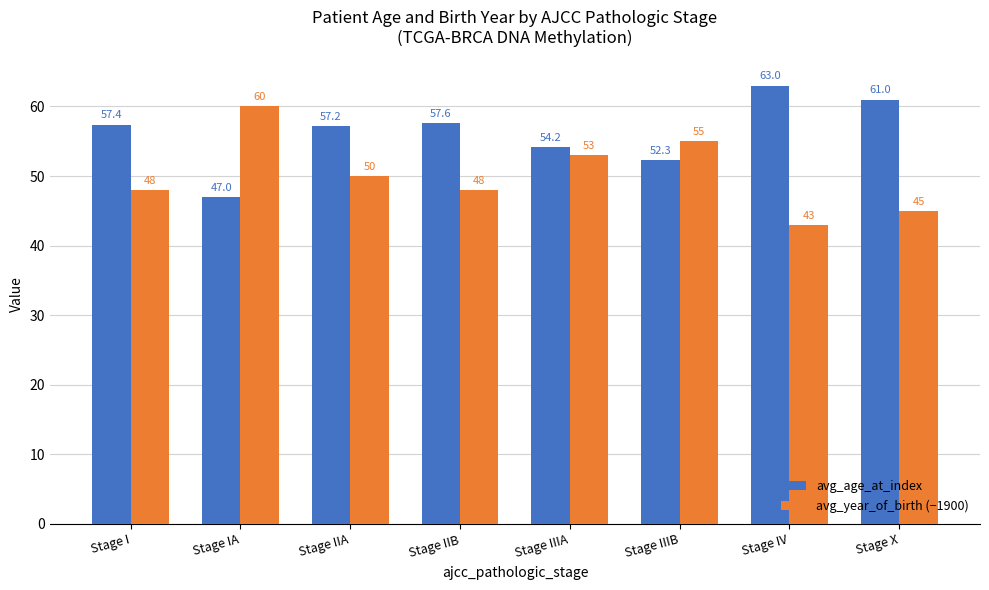

Are the bars horizontal?

No